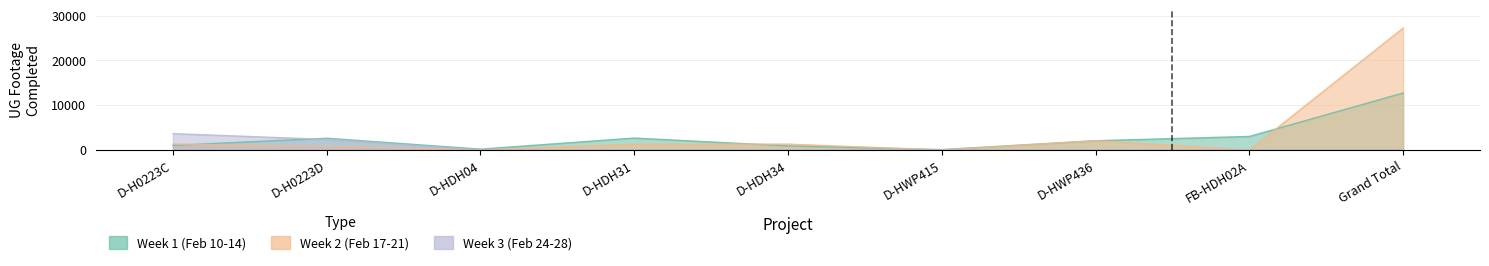

Where is Week 1 (Feb 10-14) nearest to the value 6412?

FB-HDH02A